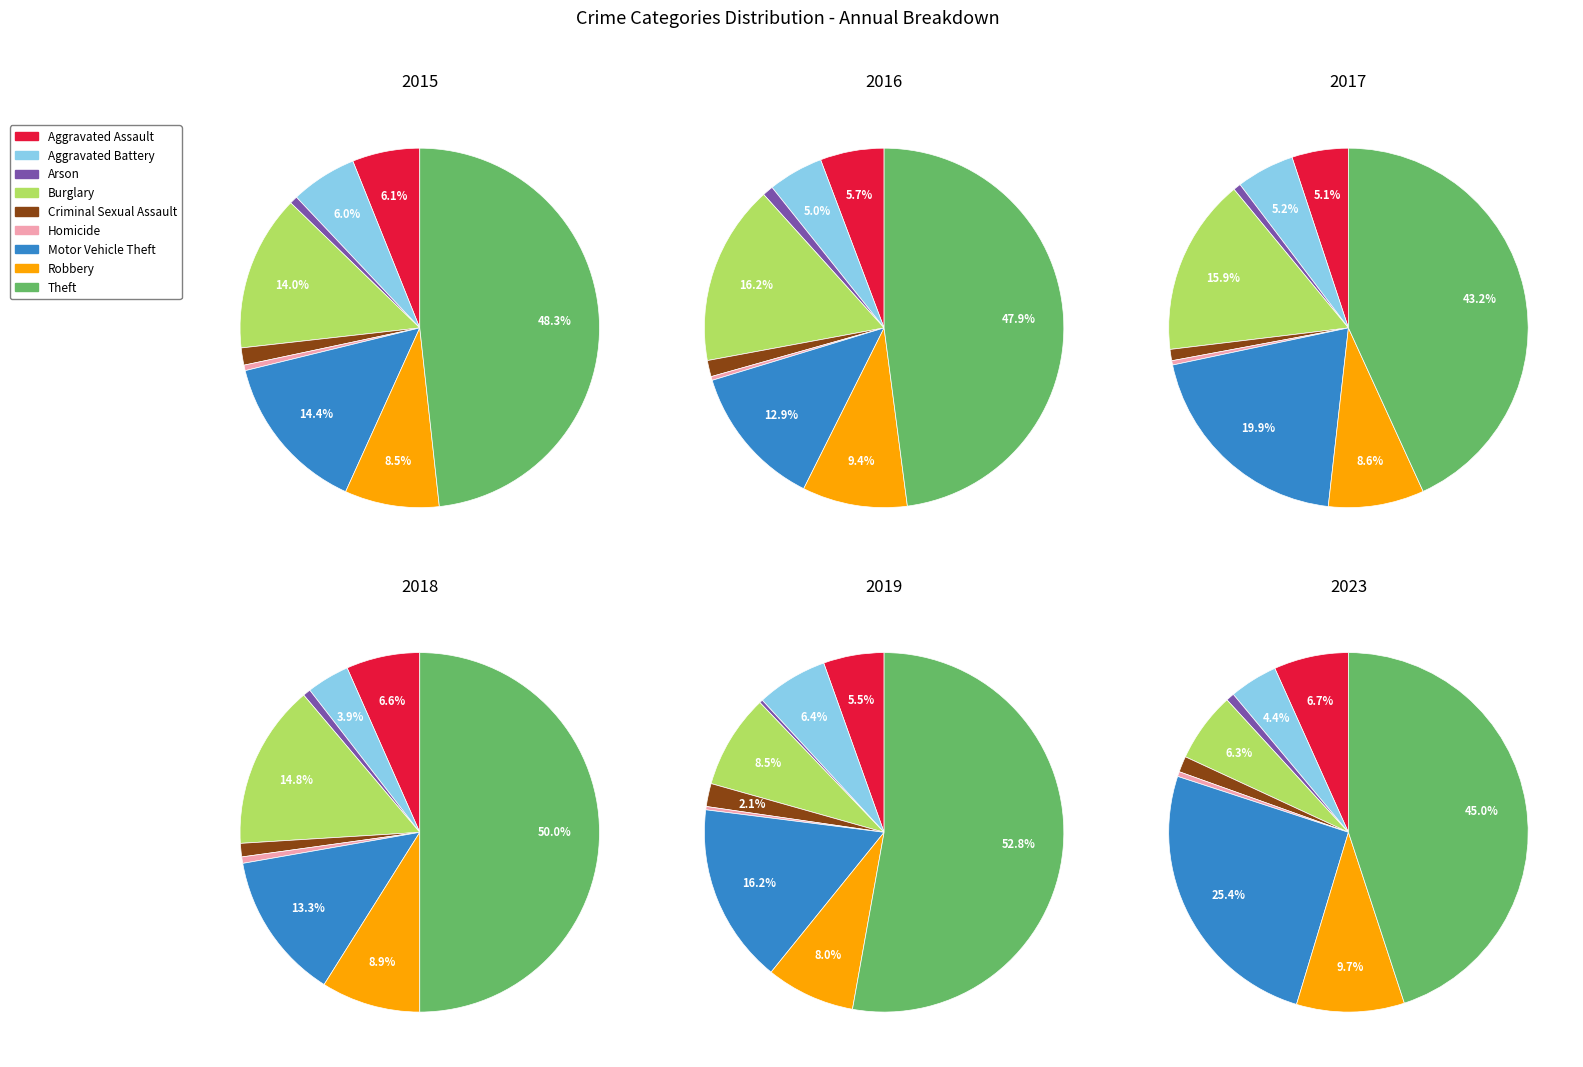

What percentage is the Motor Vehicle Theft slice, to the nearest percent?

14%